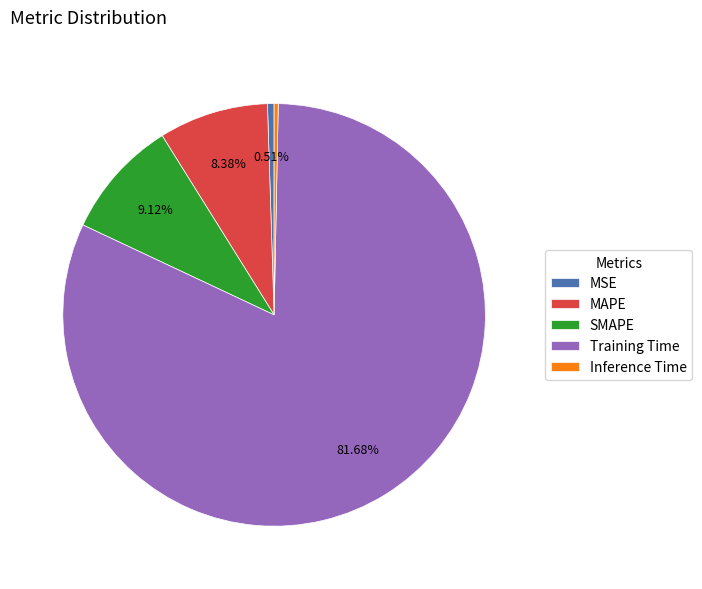

Is the sum of MAPE and Inference Time greater than half?

No